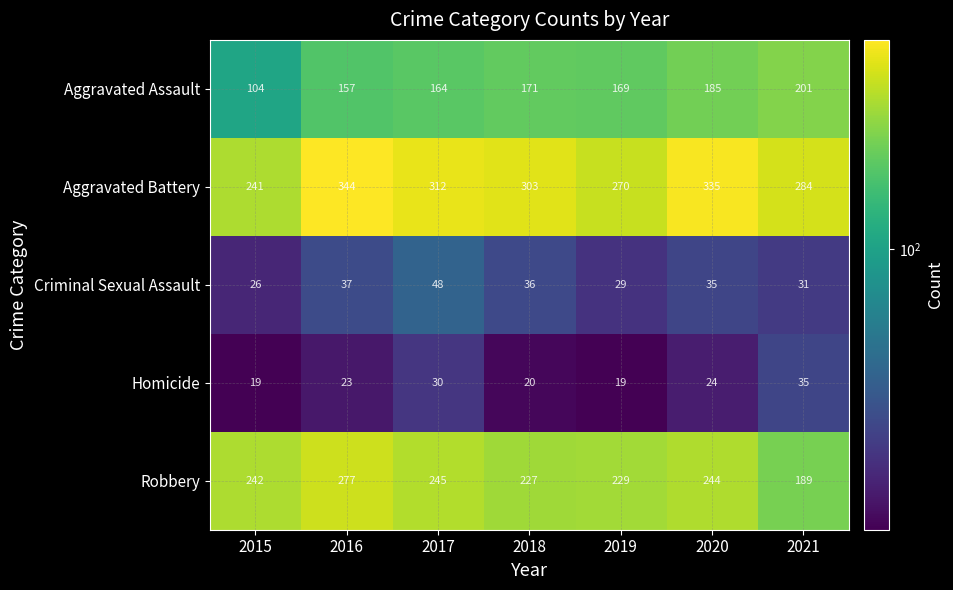

Which series has the largest range (max minus min)?

Aggravated Battery